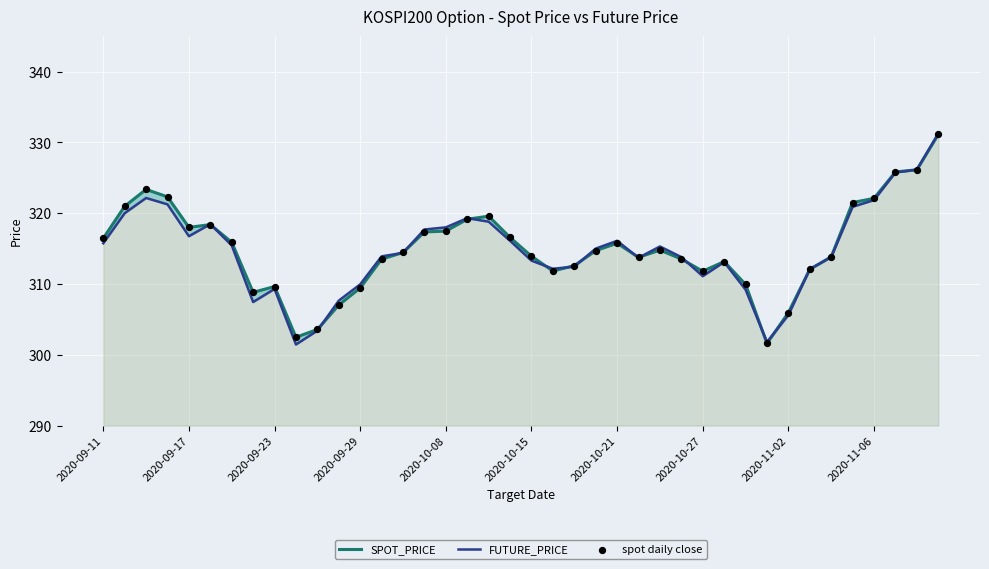

At which category is the sum across all series the highest?

39